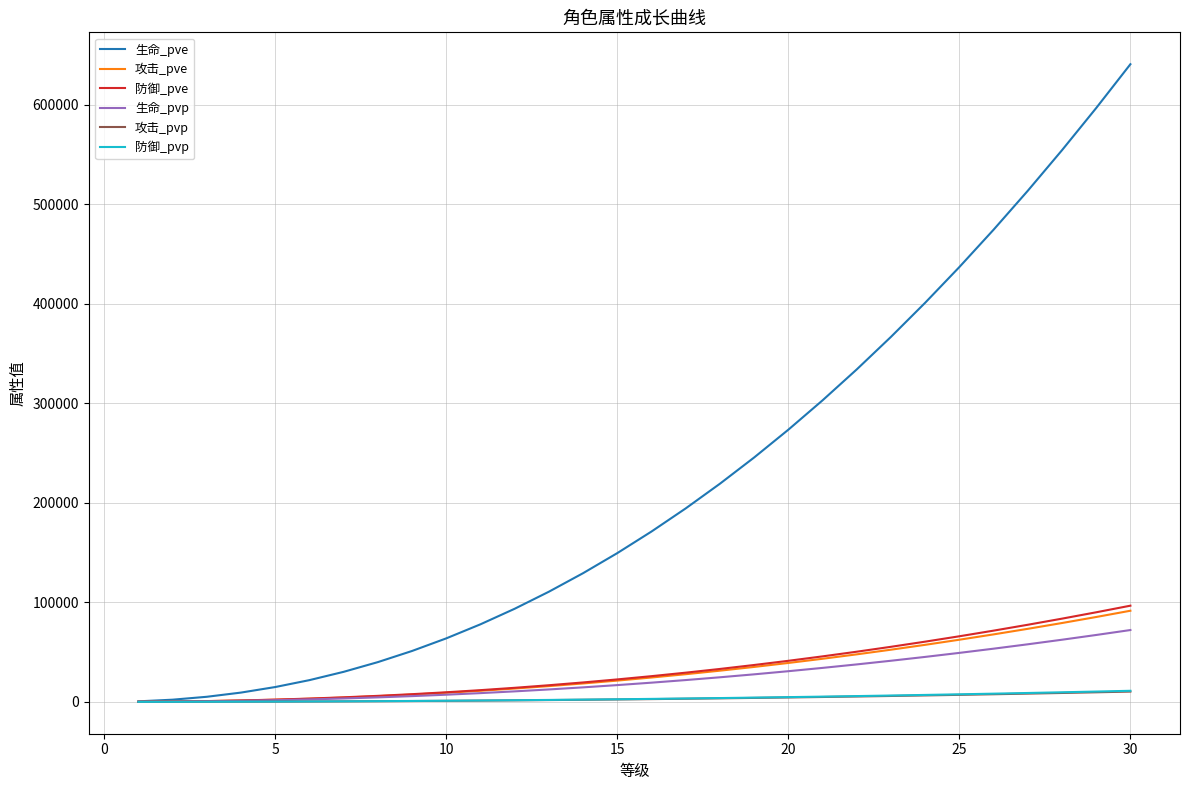

True or false: 防御_pve and 攻击_pve intersect in this chart.

False